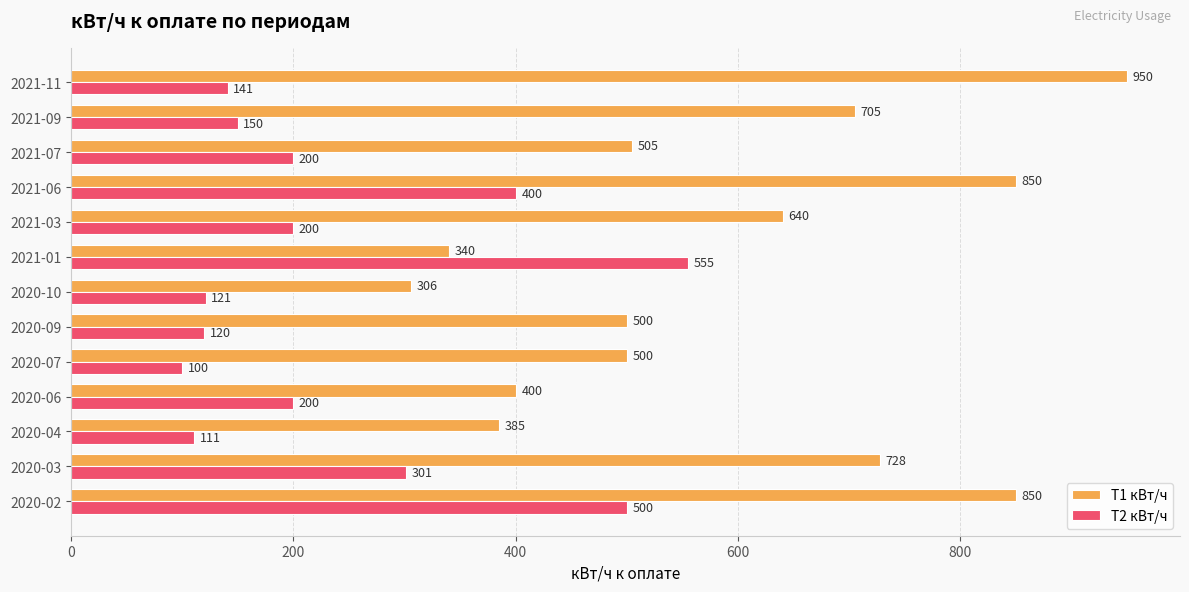

What is the sum of all Т2 кВт/ч values?

3099